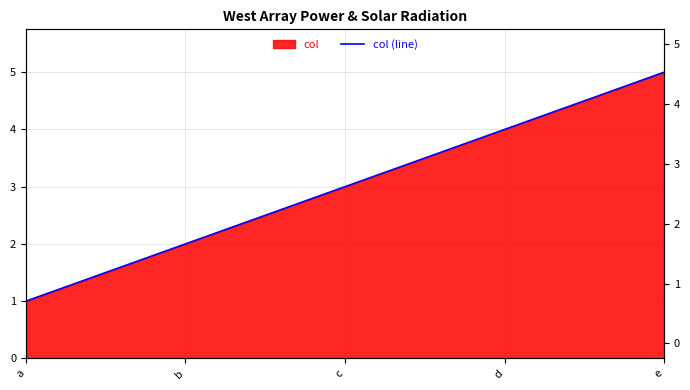

The value at a is 1. True or false?

False